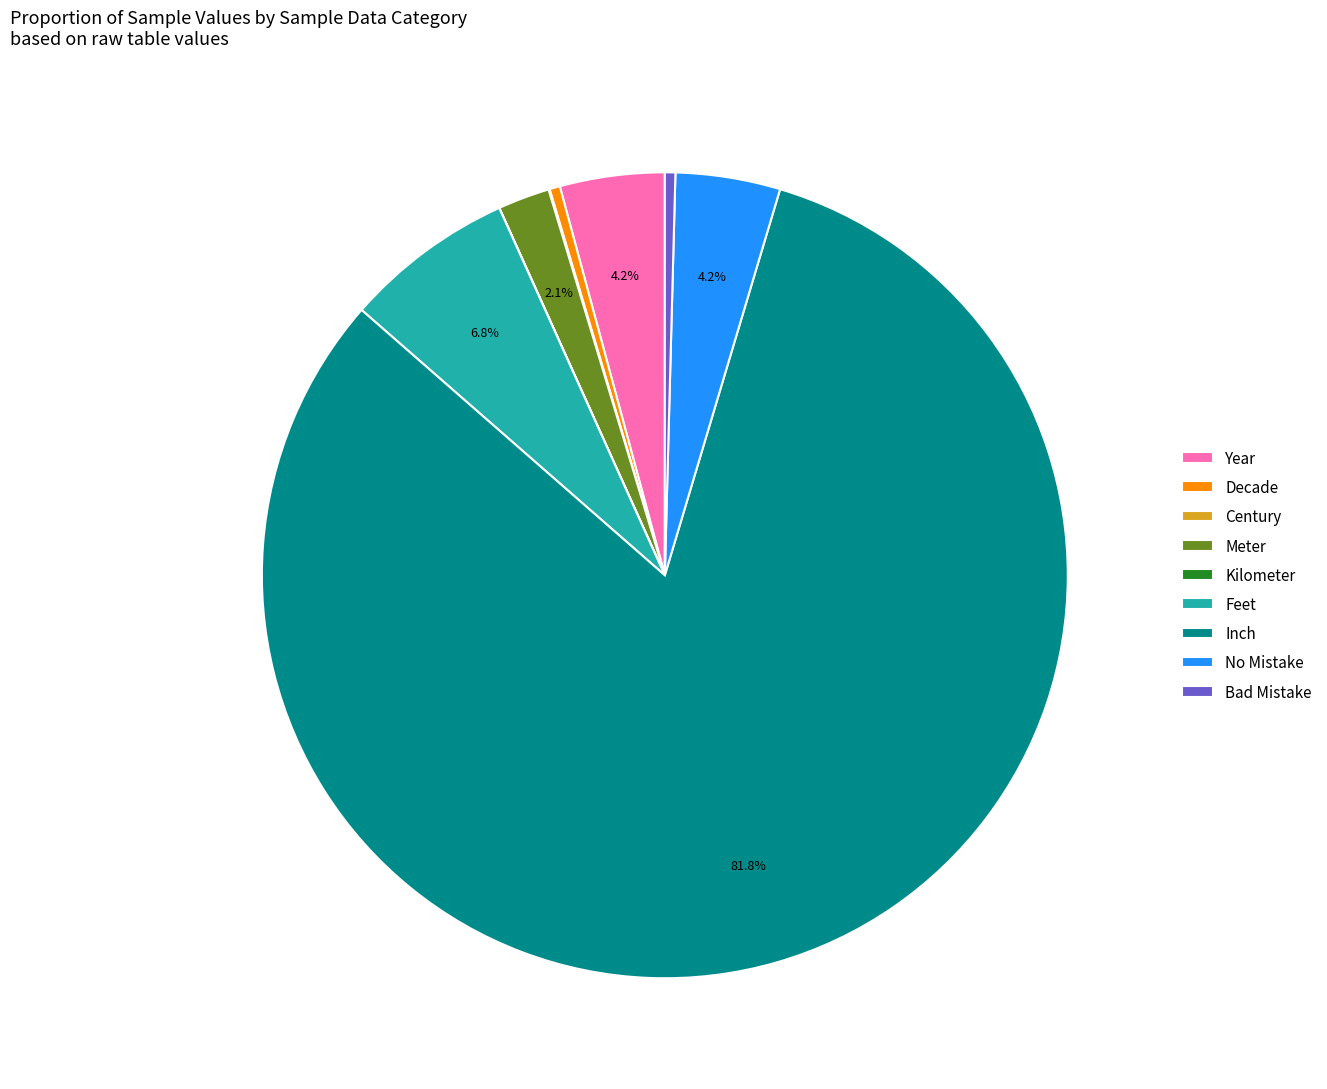

Does Decade account for over 50% of the chart?

No